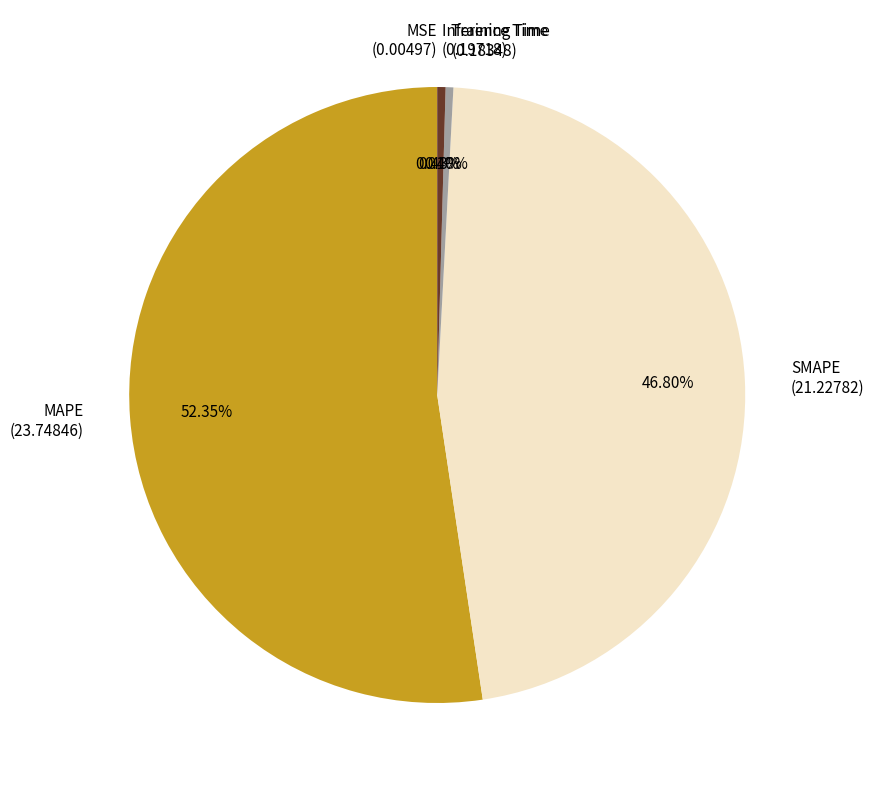

Which slice is the largest?

MAPE